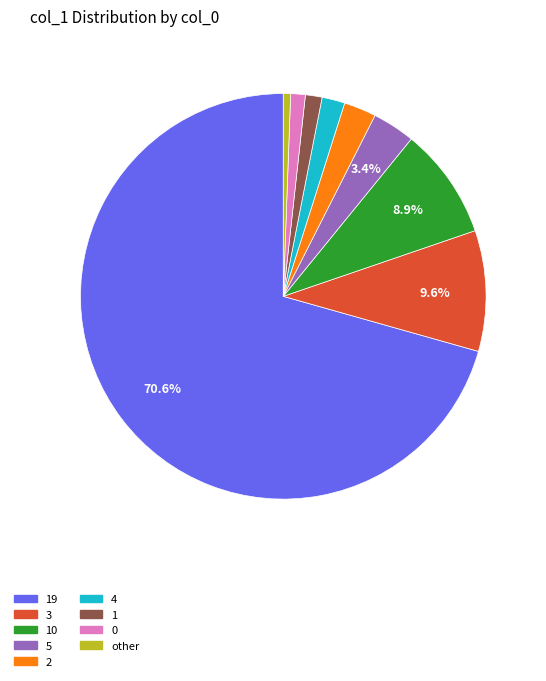

Is there a majority slice in this chart?

Yes